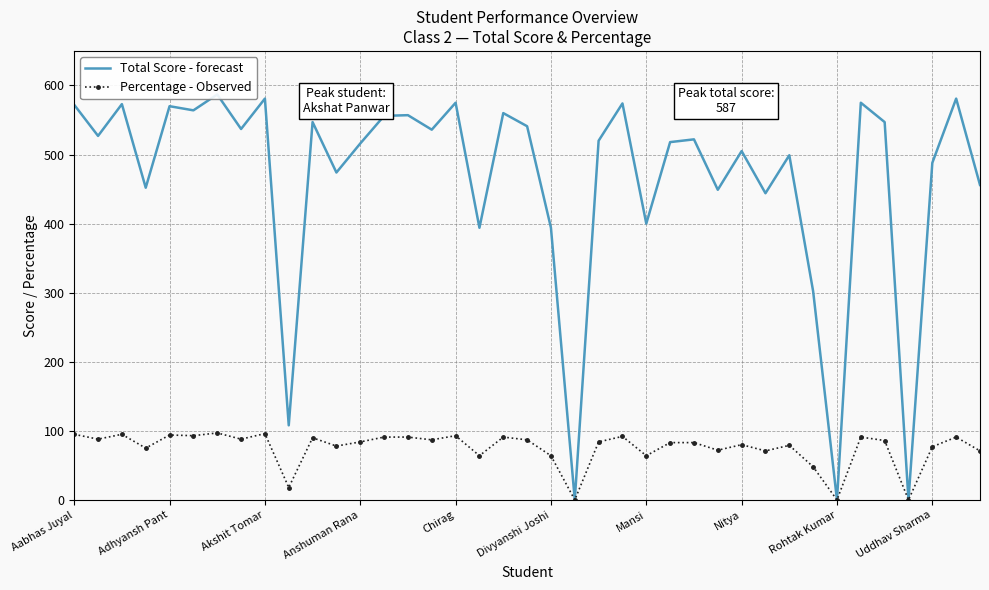

Reading left to right, list all the values displayed in this chart.

Total Score - forecast: 572	527	573	452	570	564	587	537	581	108	547	474	516	556	557	536	575	394	560	541	394	0	520	574	400	518	522	449	505	444	499	302	0	575	547	0	488	581	456
Percentage - Observed: 95	88	95	75	94	93	97	88	96	18	90	78	84	91	91	87	93	64	91	87	64	0	84	92	64	83	83	72	80	71	79	48	0	91	86	0	77	91	71